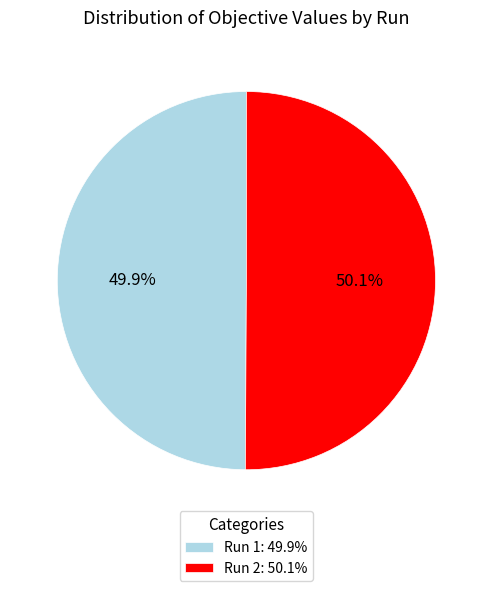

How many slices are in this pie chart?

2